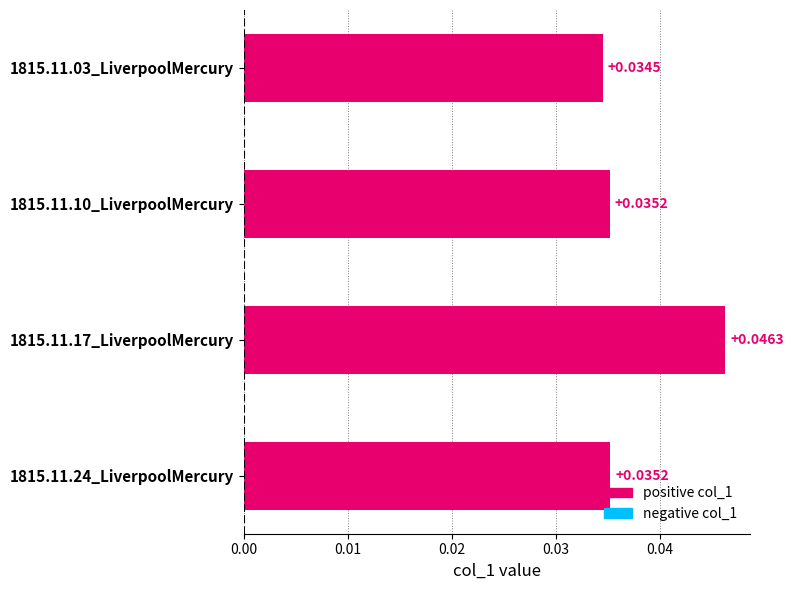

Which has a higher value, 1815.11.10_LiverpoolMercury or 1815.11.17_LiverpoolMercury?

1815.11.17_LiverpoolMercury